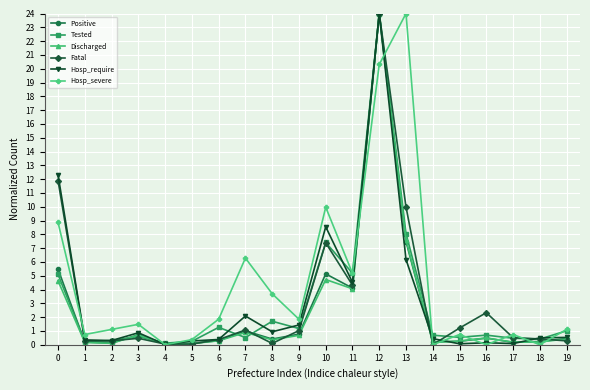

What is the maximum value for Positive?

24.0